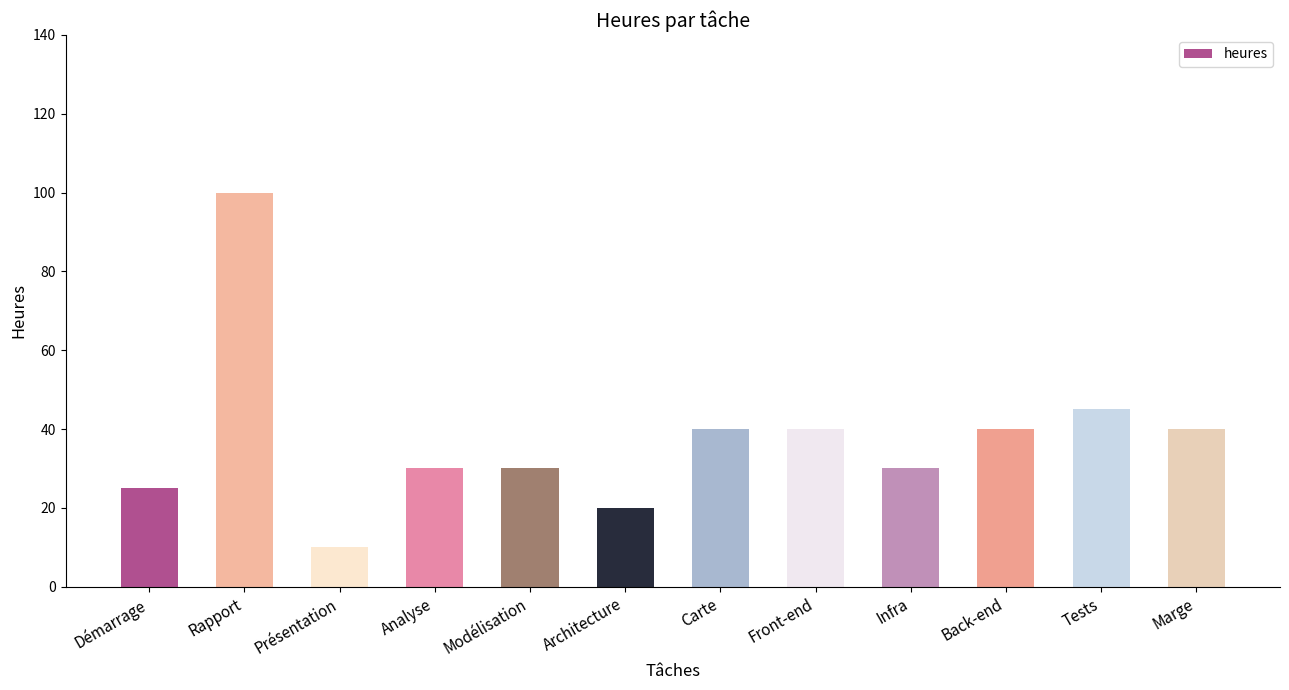

What is the sum of all values?

450